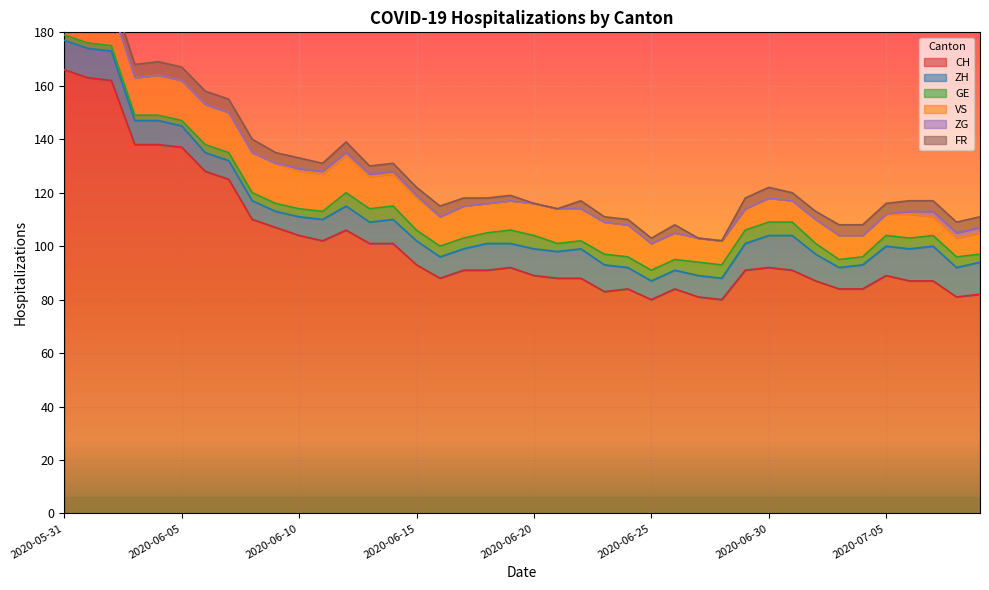

At which label is ZH closest to 9?

2020-06-03